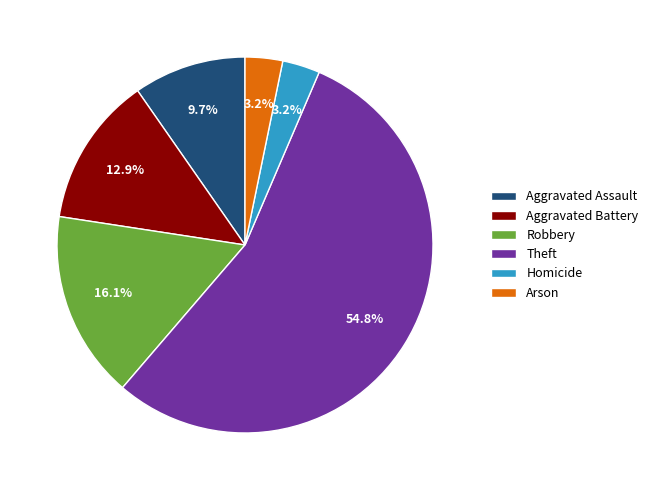

Does Aggravated Assault account for over 50% of the chart?

No